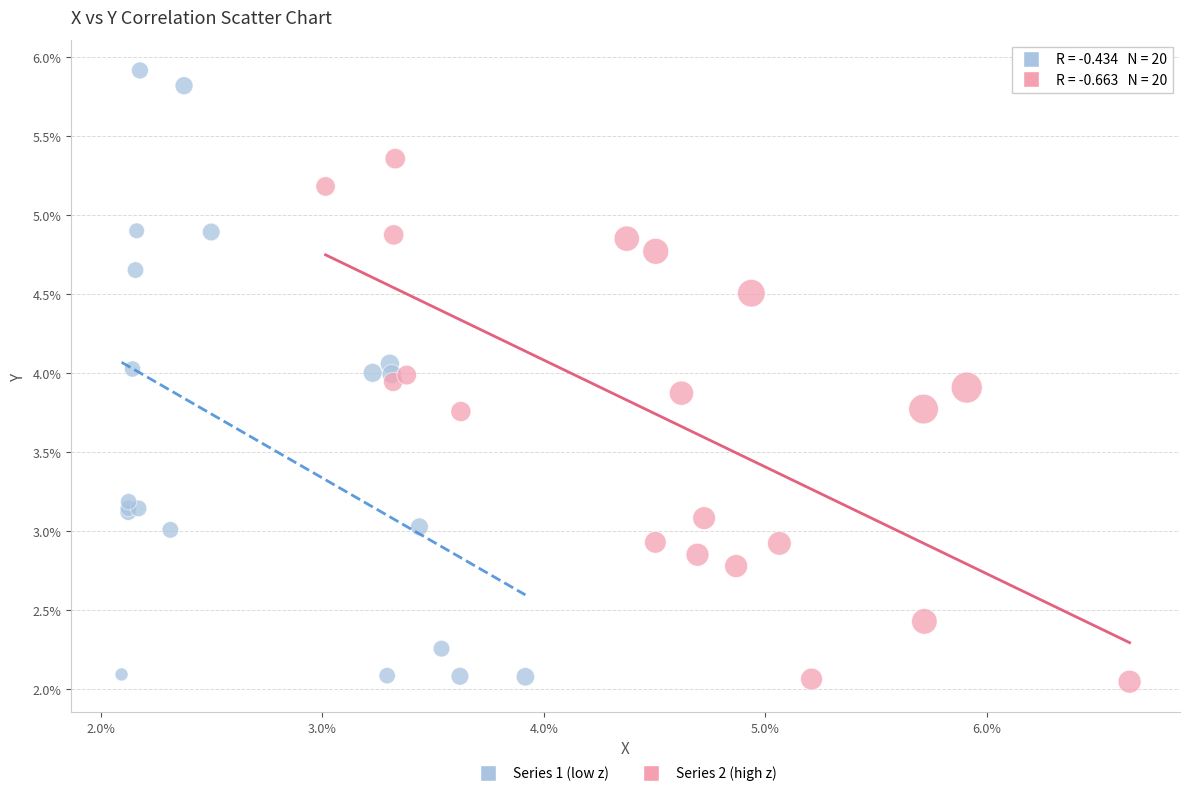

What are all the series names shown in the legend?

Series 1 (low z), Series 2 (high z)